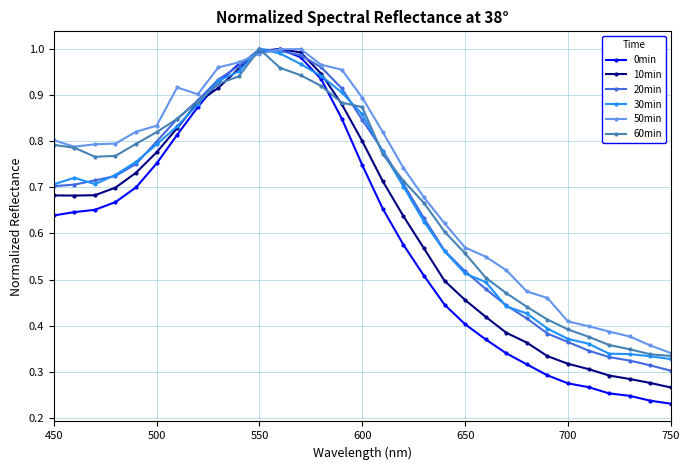

Which series has the widest spread of values?

0min